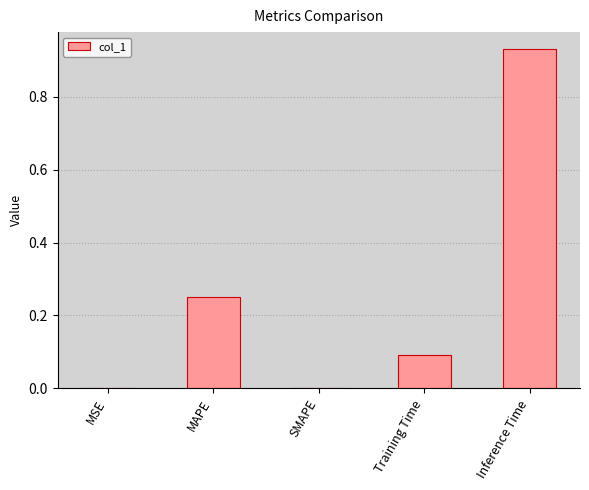

How many data points does each series have?

5